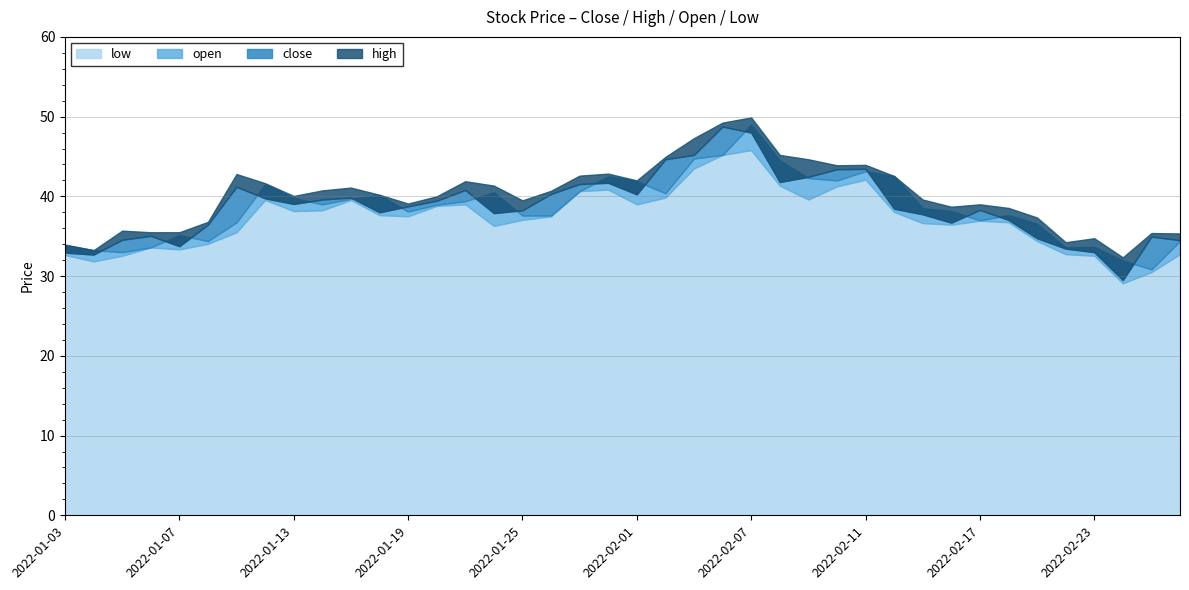

At which label does open first exceed 38?

2022-01-12